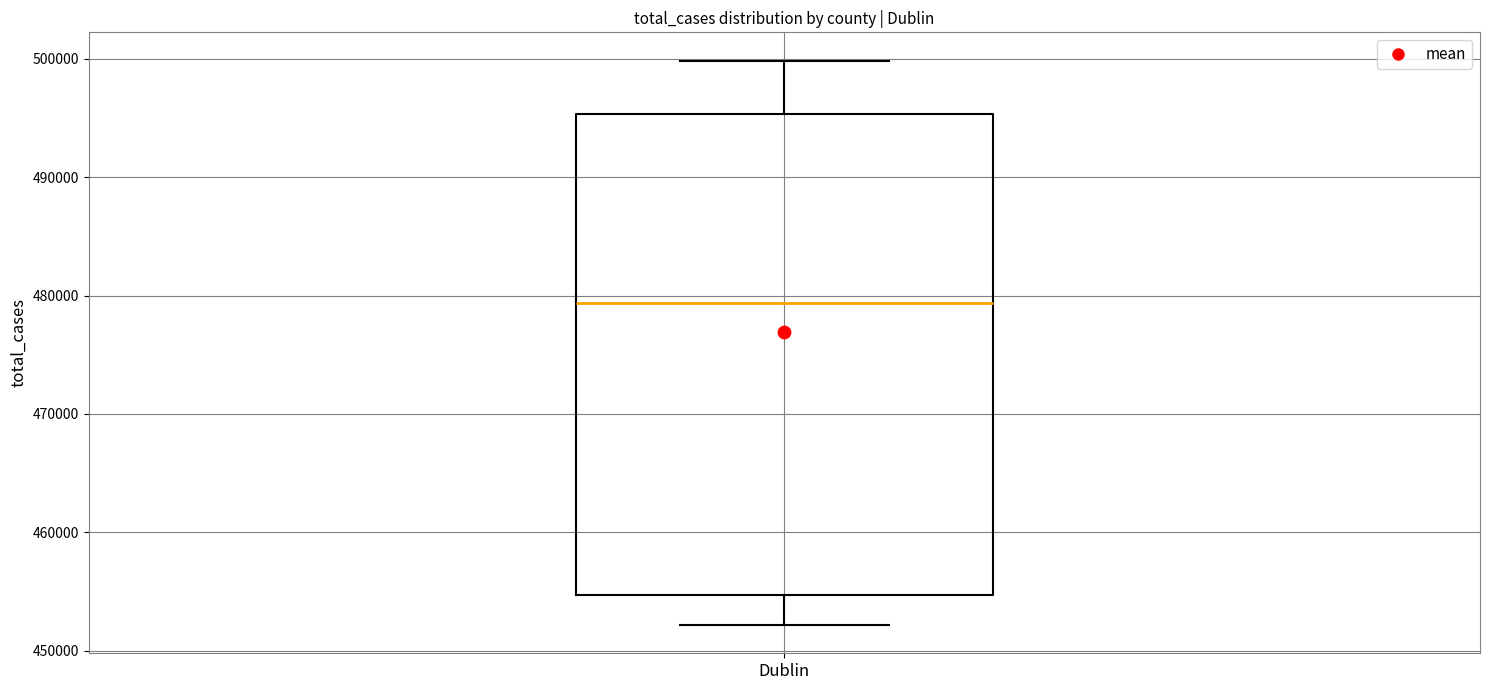

Where does the lower whisker of the box for Dublin end on the y-axis? The values are not printed on the chart, so give them approximately, as read against the axis.

452000